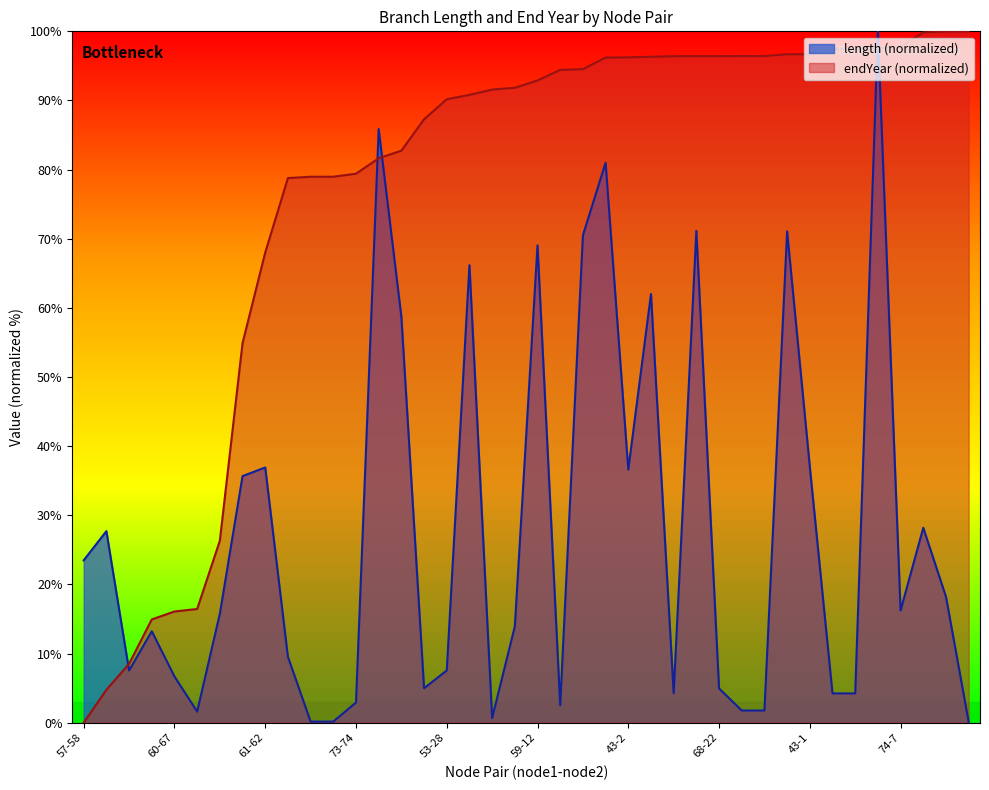

Reading right to left, extract all data points from this chart.

length: 0.1	18.2	28.2	16.2	100.0	4.2	4.2	37.0	71.1	1.8	1.8	5.0	71.1	4.3	62.0	36.6	81.0	70.5	2.5	69.0	13.9	0.7	66.2	7.6	5.0	58.7	85.9	2.9	0.2	0.2	9.5	36.9	35.7	15.8	1.6	6.7	13.2	7.6	27.7	23.5
endYear: 100.0	100.0	99.8	97.7	97.6	97.5	97.5	96.7	96.7	96.4	96.4	96.4	96.4	96.4	96.3	96.2	96.2	94.5	94.4	92.9	91.8	91.6	90.8	90.2	87.3	82.7	81.6	79.4	79.0	79.0	78.8	68.0	54.9	26.3	16.5	16.1	14.9	8.5	4.8	0.0